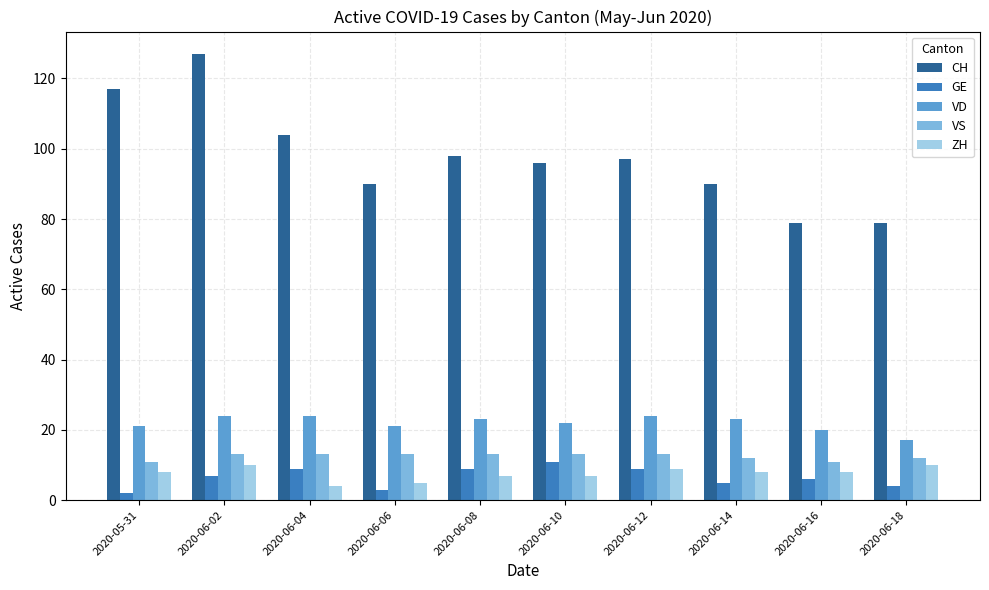

The value of ZH at 2020-06-12 is 9. True or false?

True